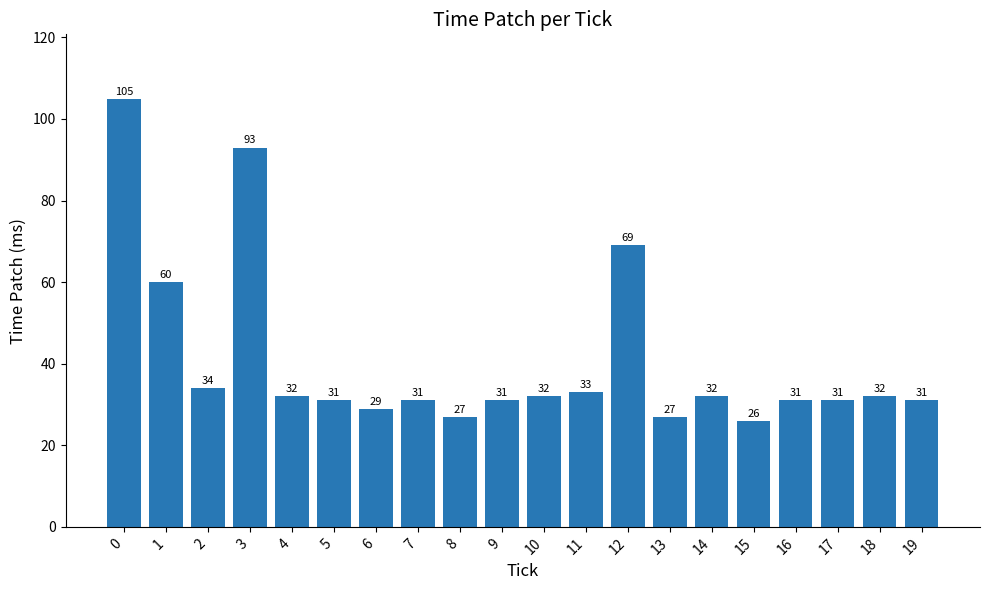

At which label is the value closest to 65?

12